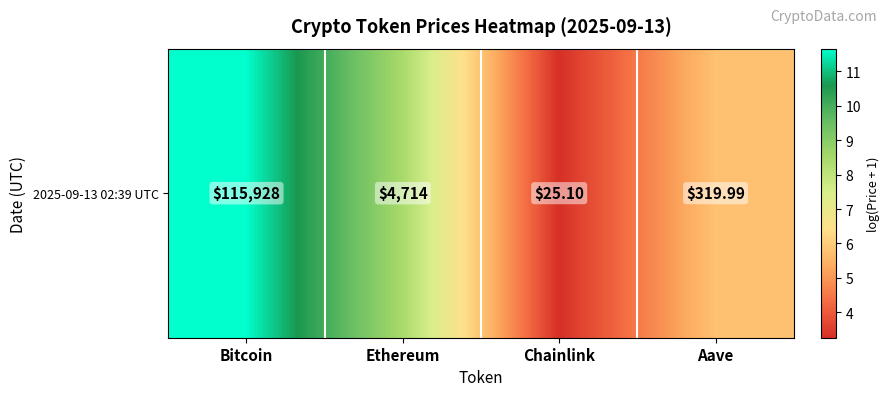

True or false: the data shows 3.7 at Aave.

False